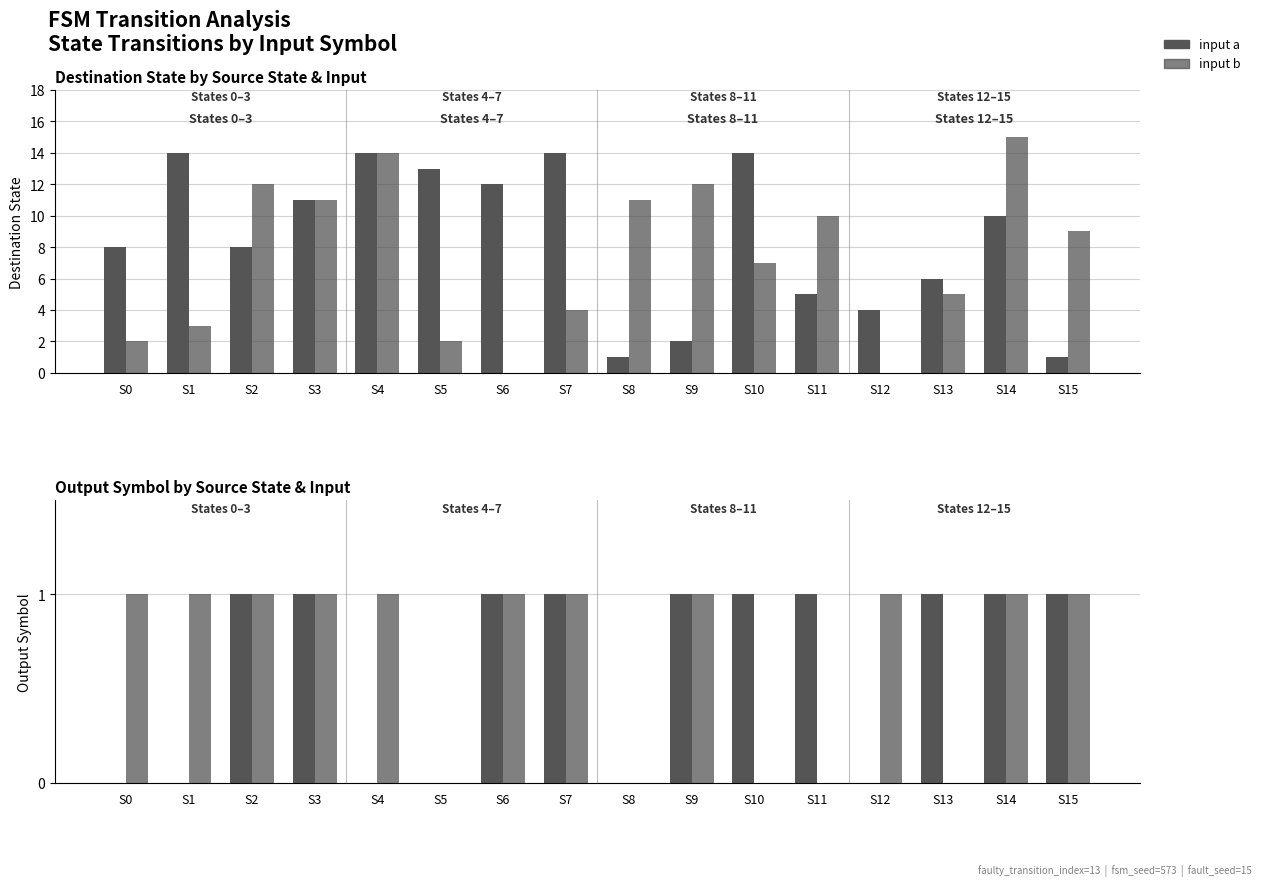

List the series in order of their overall mean, highest first.

input b, input a